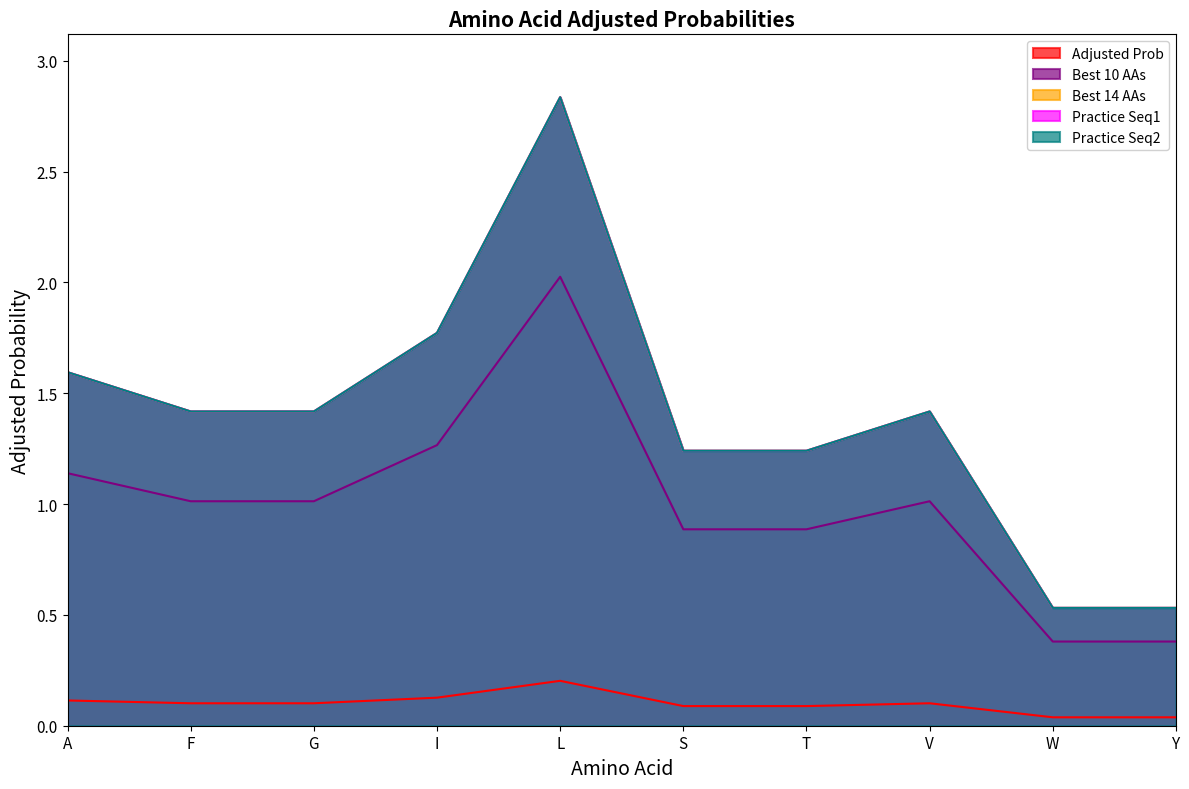

Does the chart display data point markers on the line(s)?

No